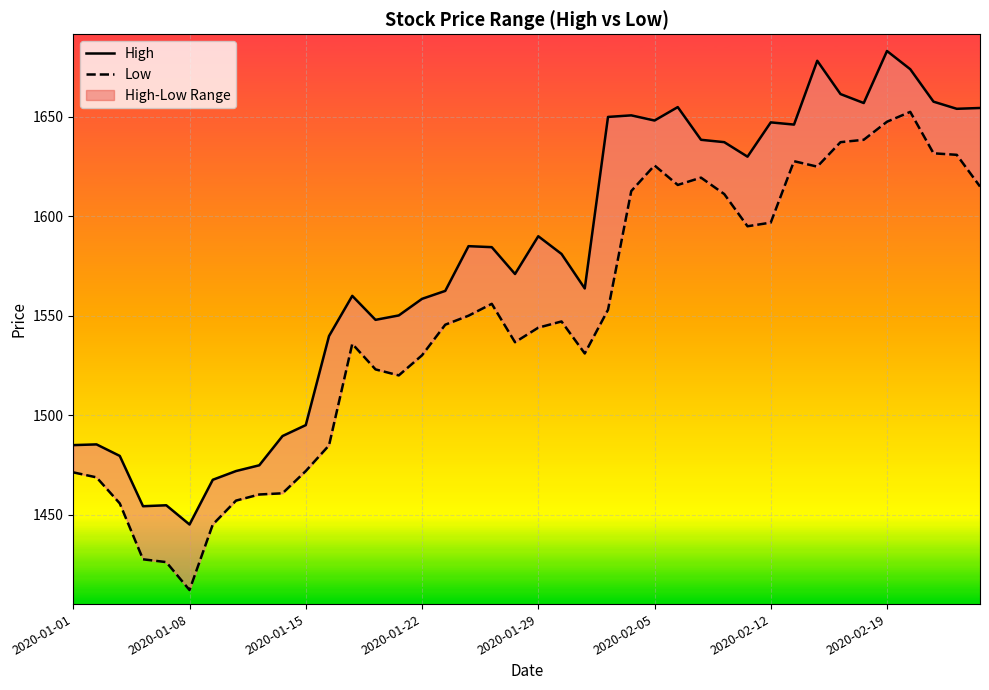

What is the minimum value for High?

1445.0